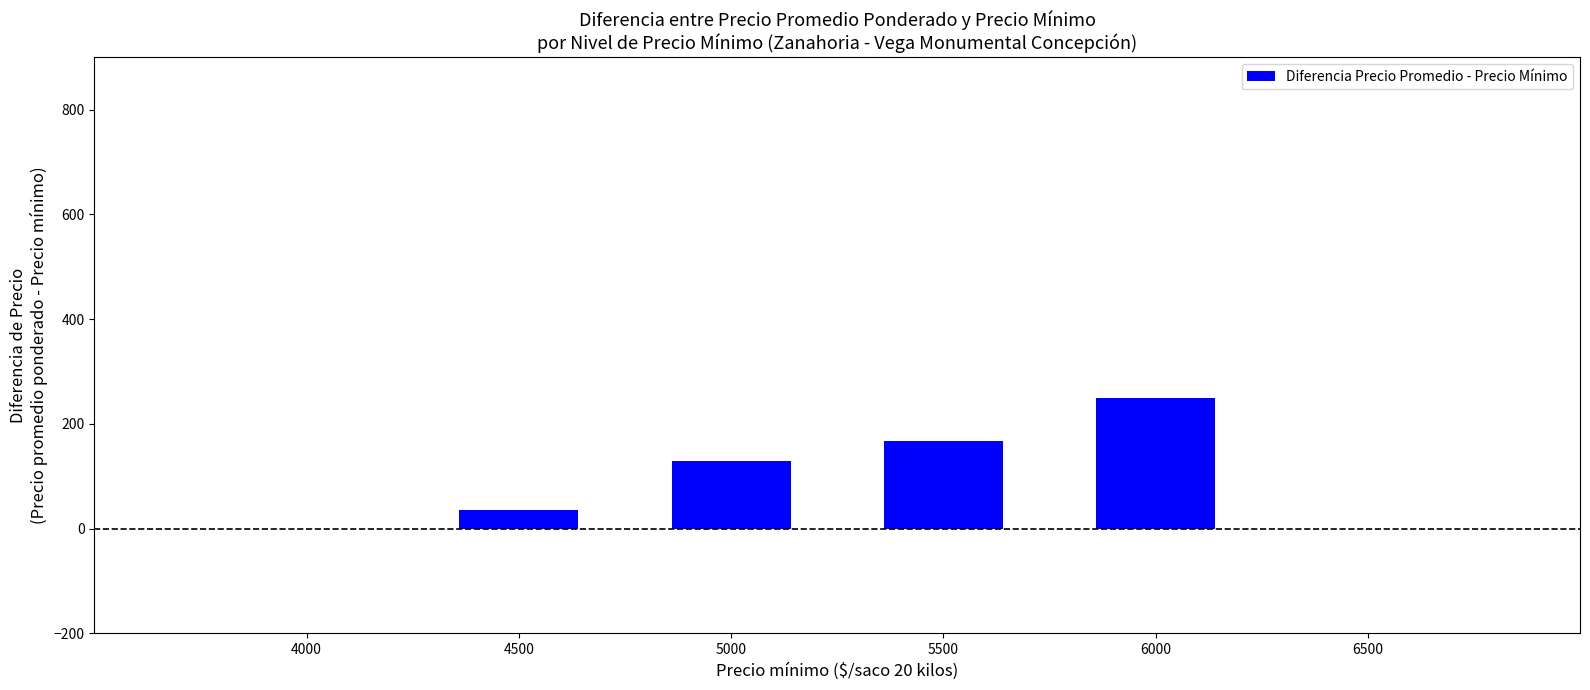

Which has a higher value, 6500 or 4500?

4500